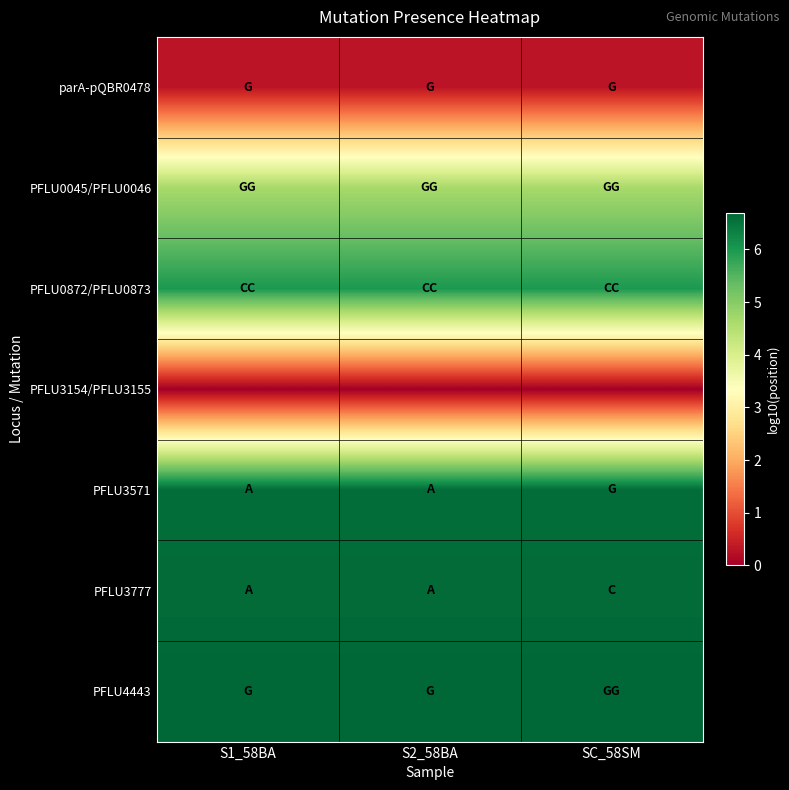

What is the difference between the highest and lowest values at S2_58BA?

6.7